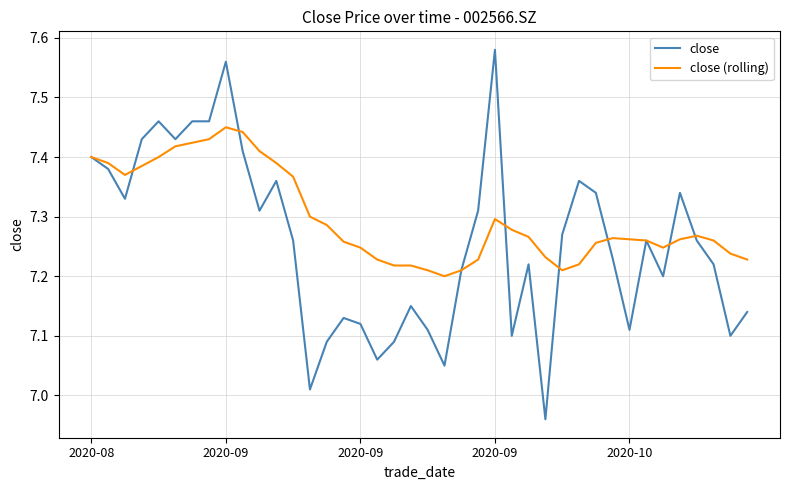

What are all the series names shown in the legend?

close, close (rolling)